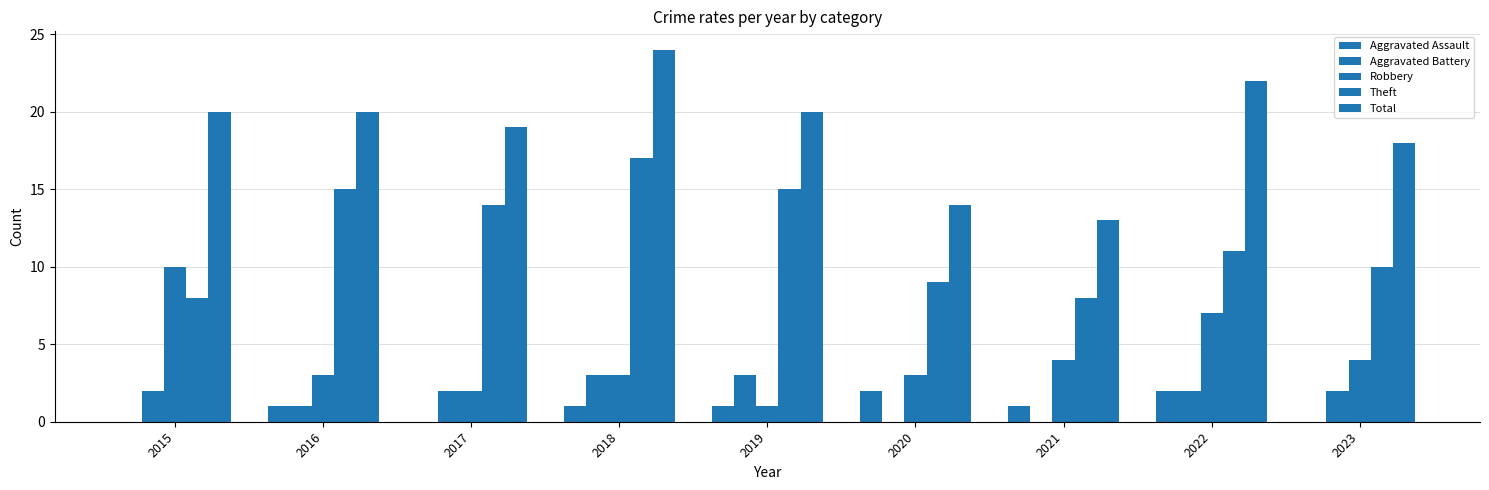

Count the number of data series in this chart.

5